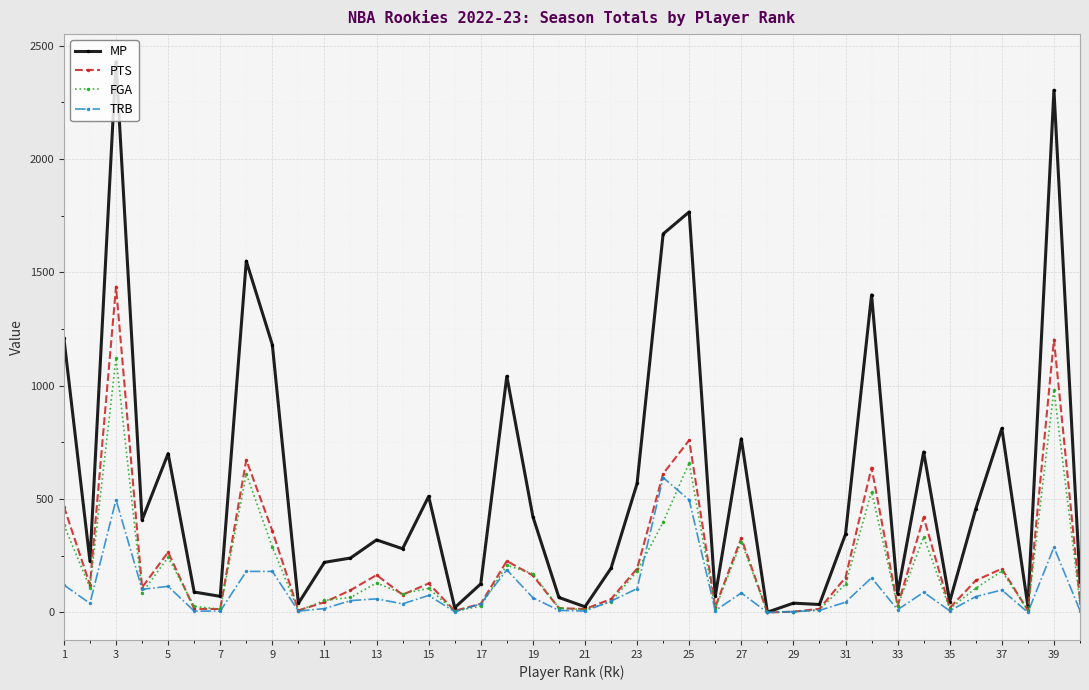

Which series has the largest range (max minus min)?

MP